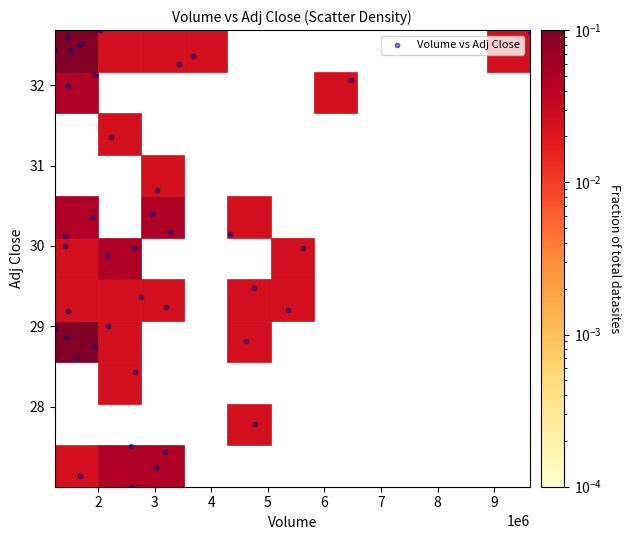

What is the range of Y values (max minus min)?

5.7